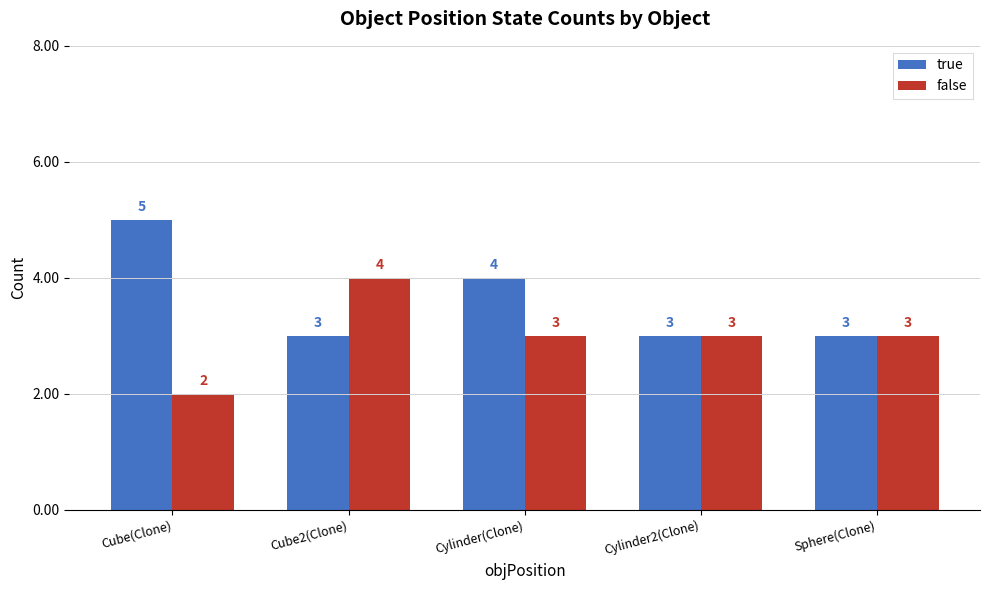

The value of true at Sphere(Clone) is 2. True or false?

False